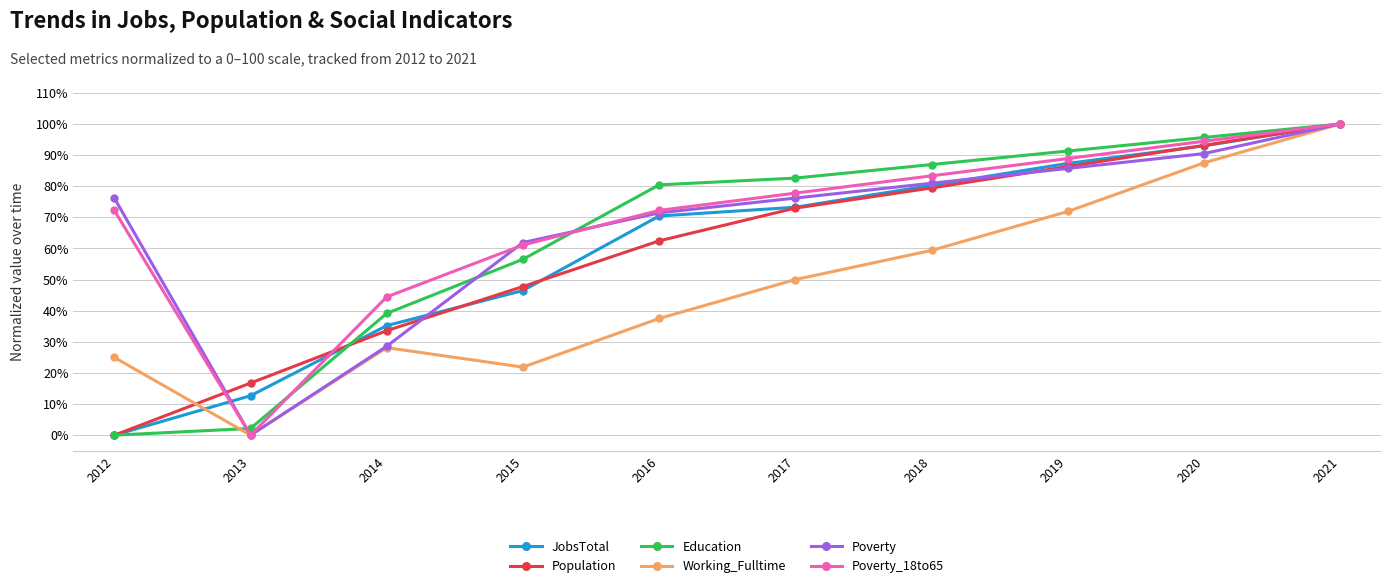

At which label does Poverty_18to65 first exceed 77?

2017